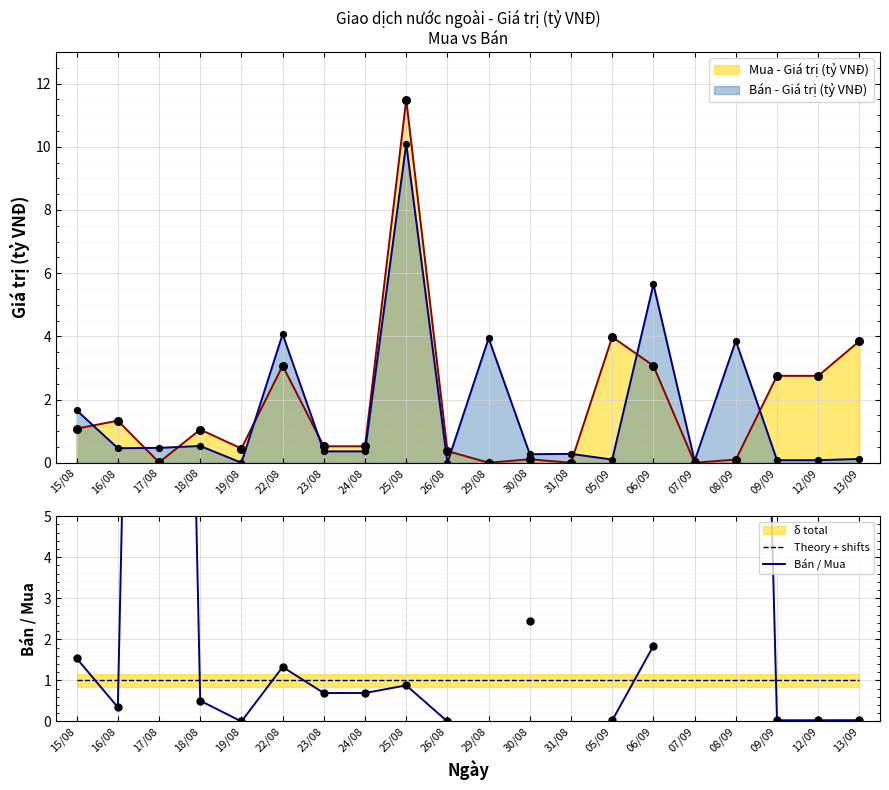

Which series reaches the maximum Y coordinate?

Bán / Mua